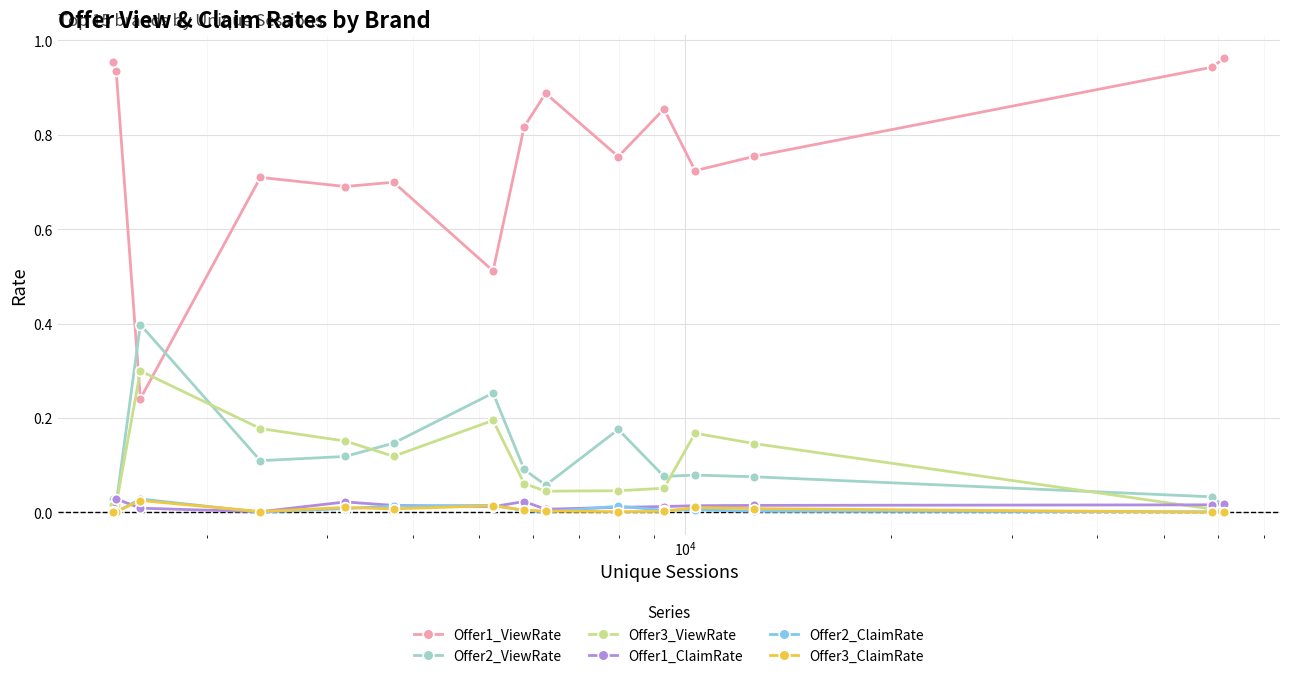

Which series has the largest range (max minus min)?

Offer1_ViewRate